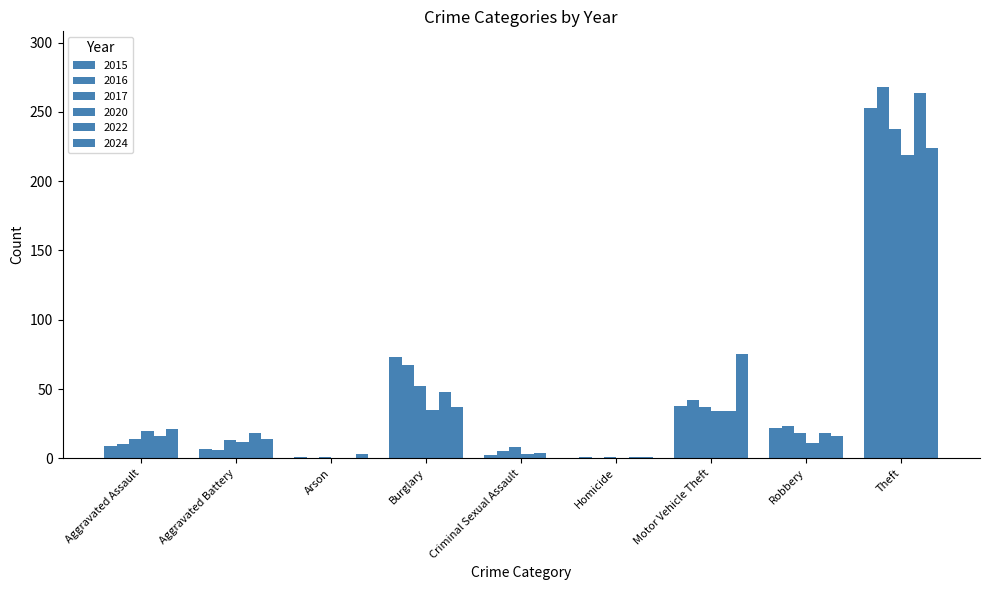

The 2016 series shows 23 at Robbery. True or false?

True